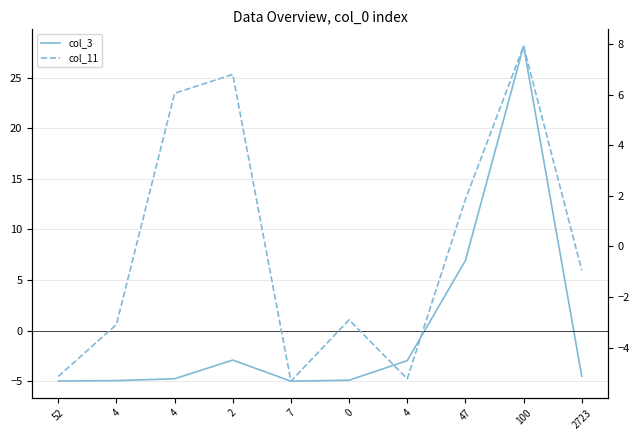

Reading left to right, transcribe all the data shown in this chart.

col_3: 52=-5.0	4=-5.0	4=-4.8	2=-2.9	7=-5.0	0=-4.9	4=-3.0	47=6.9	100=28.2	2723=-4.5
col_11: 52=-5.1	4=-3.1	4=6.1	2=6.8	7=-5.3	0=-2.9	4=-5.2	47=1.9	100=7.9	2723=-0.9